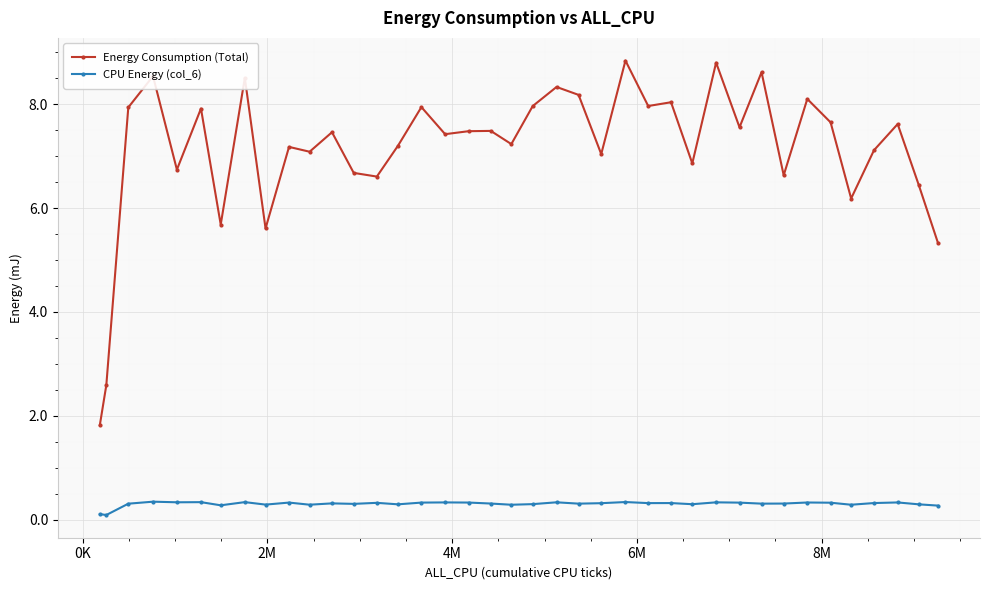

In Energy Consumption (Total), how many points are lower than both neighbors (excluding endpoints)?

13